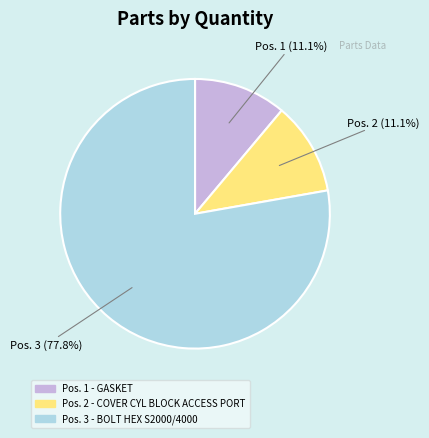

To the nearest percent, what percentage of the pie is Pos. 3 - BOLT HEX S2000/4000?

78%